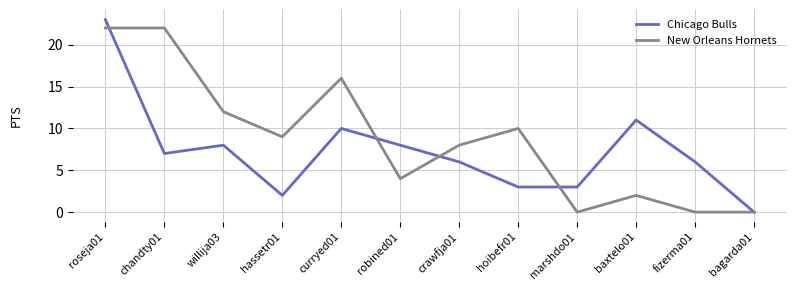

What is the approximate value of Chicago Bulls at hoibefr01?

3